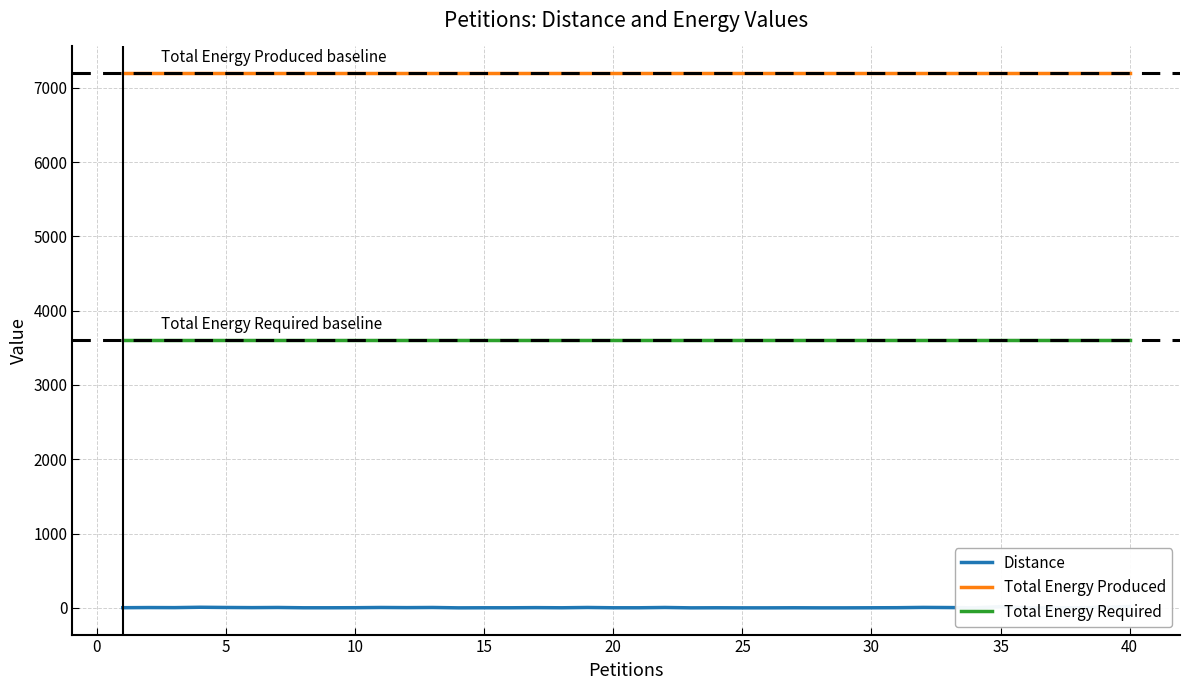

What is the average value of the Total Energy Produced series?

7196